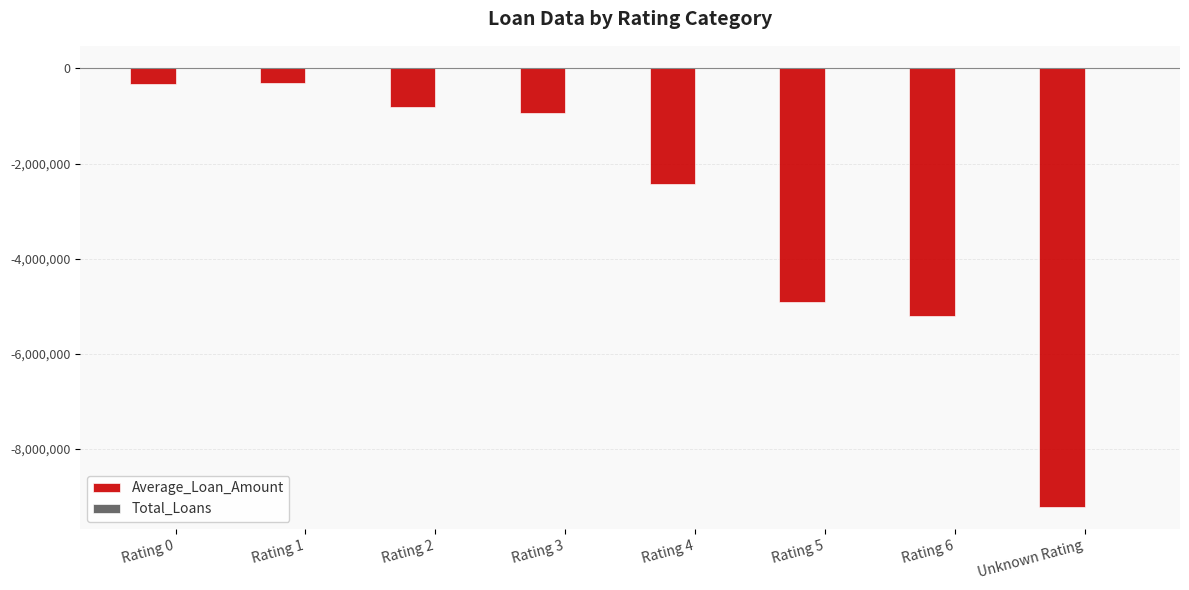

Count the number of data series in this chart.

2